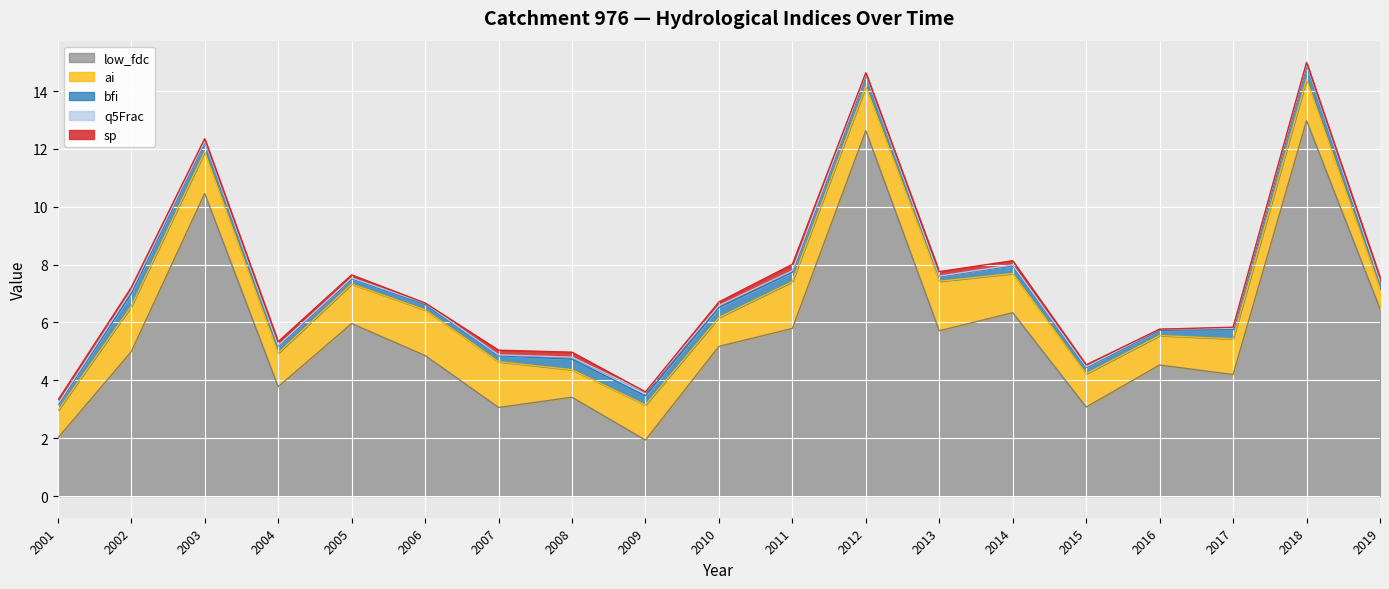

At which label is sp closest to 0?

2016